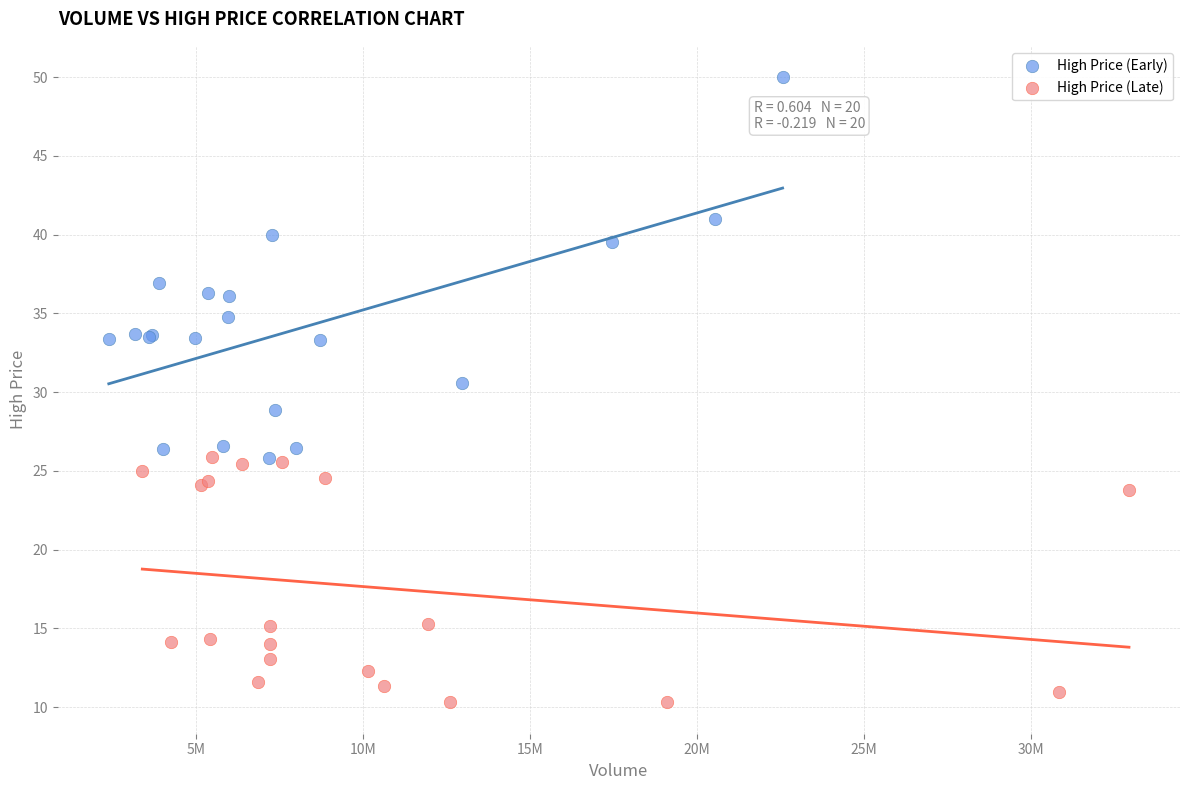

What are all the series names shown in the legend?

High Price (Early), High Price (Late)